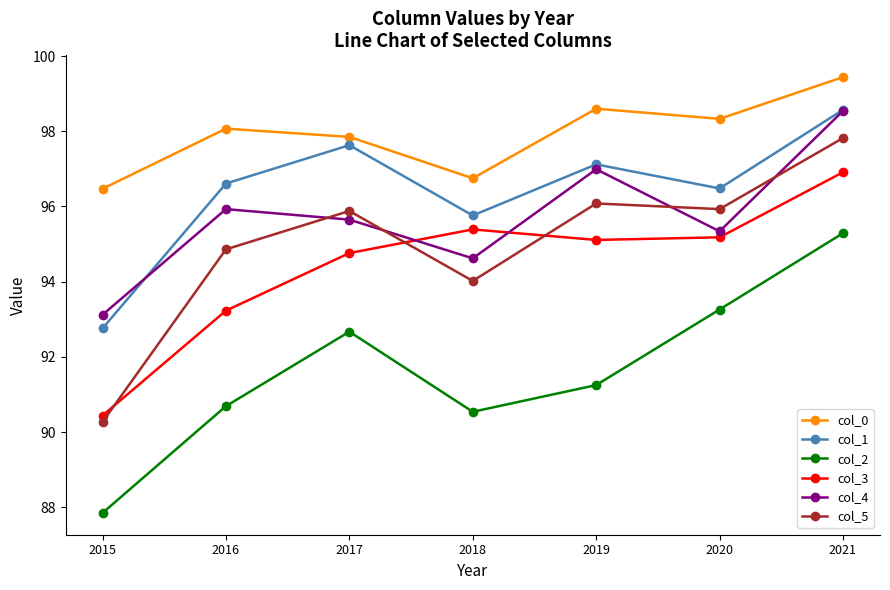

Read the col_4 value at 2015.

93.1